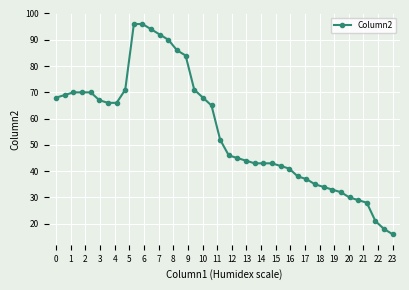

What is the maximum value shown in the chart?

96